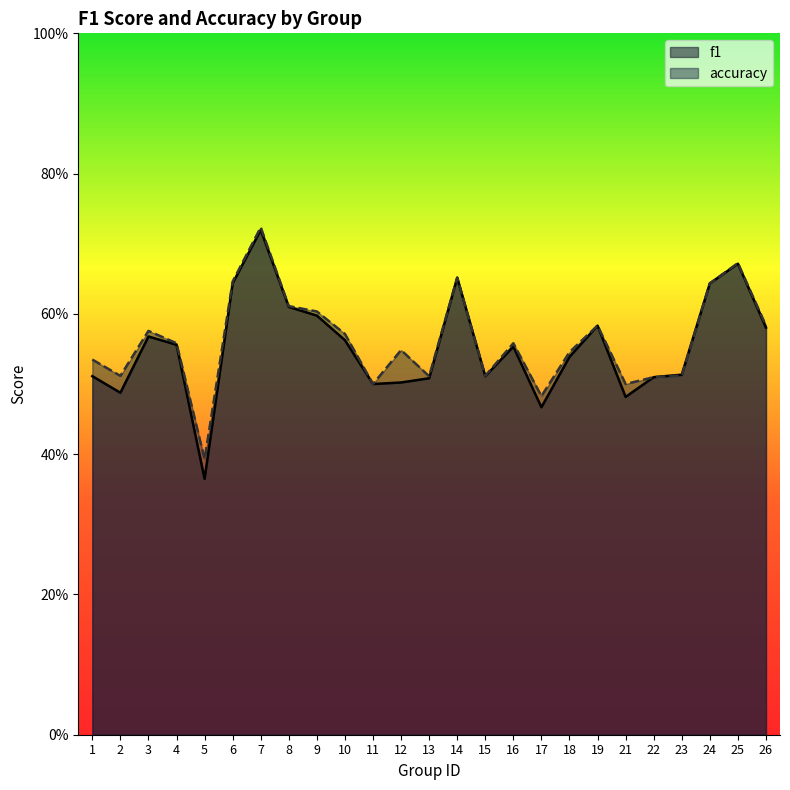

Between 2 and 10, which series saw the biggest shift?

f1